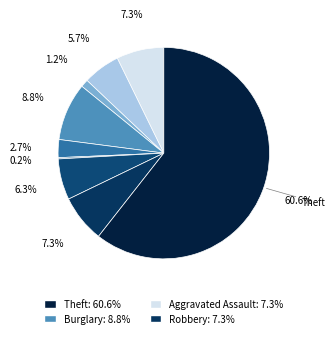

How many segments does this pie chart have?

9